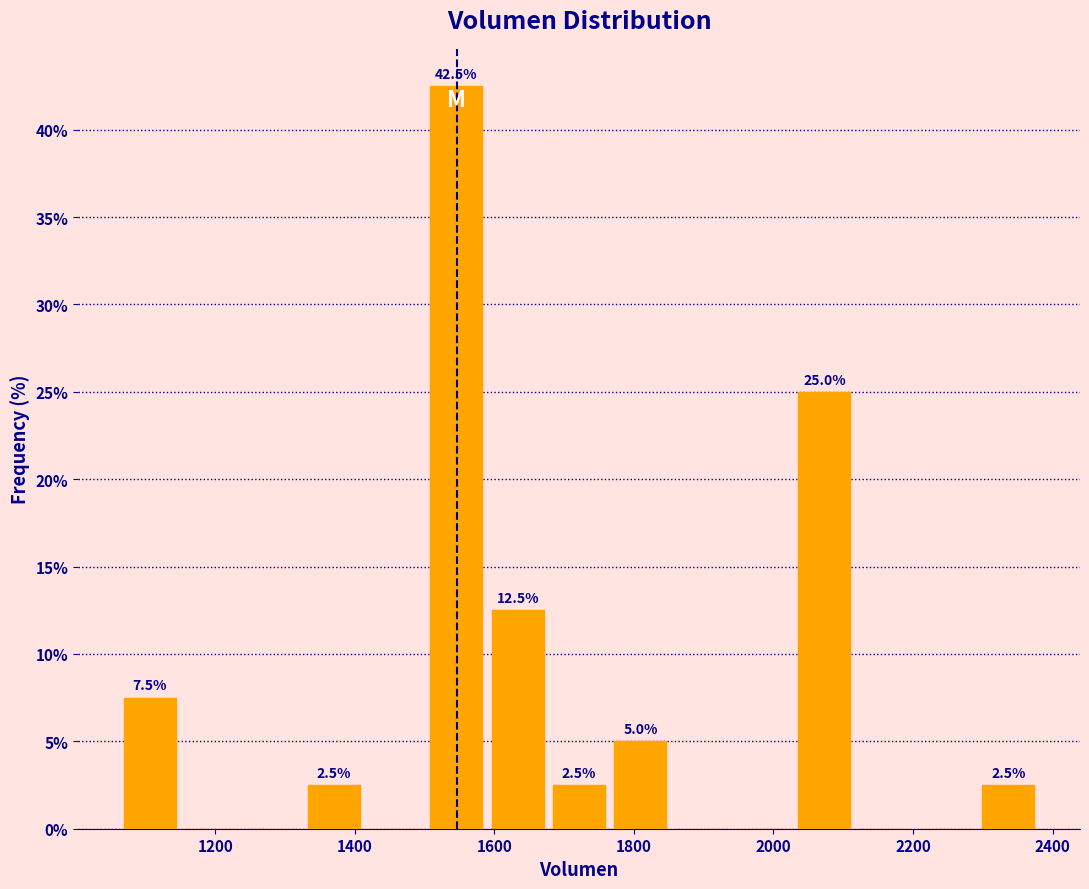

Which range on the x-axis has the tallest bar?

1500 to 1580